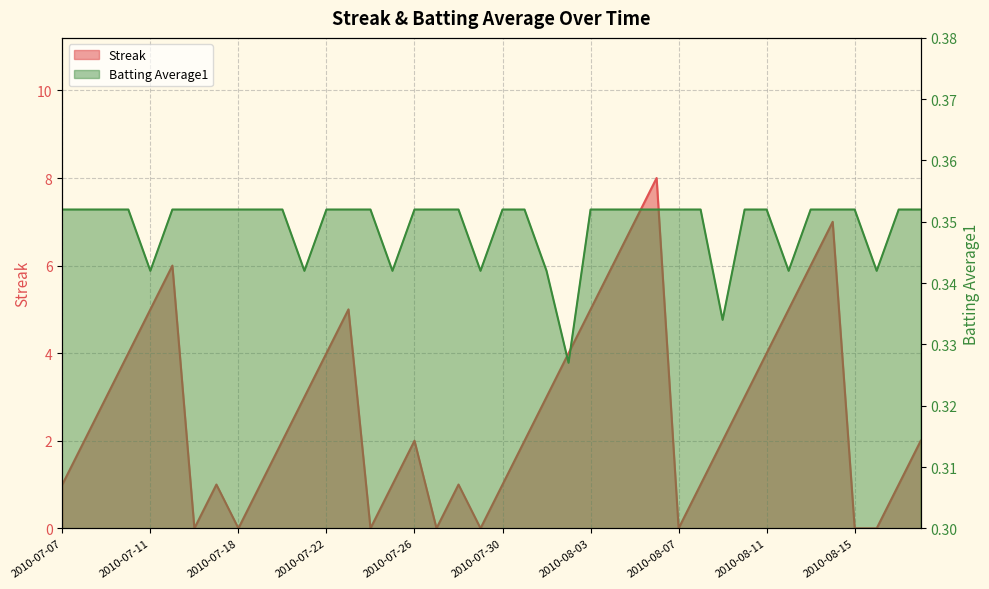

Which label corresponds to the largest value in the chart?

2010-08-06